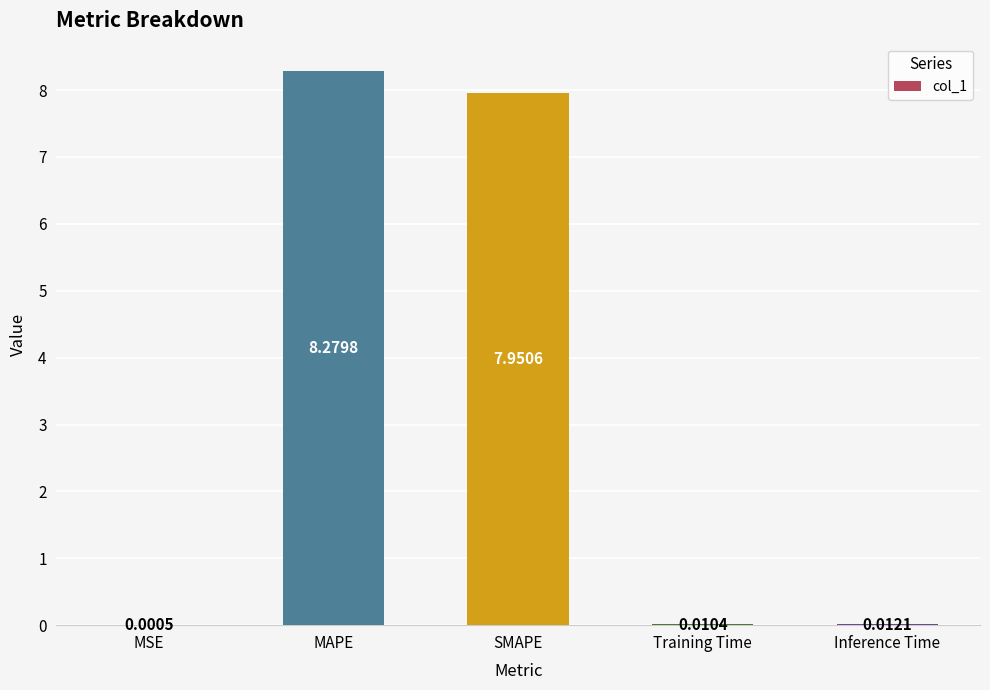

At which label is the value closest to 4?

SMAPE